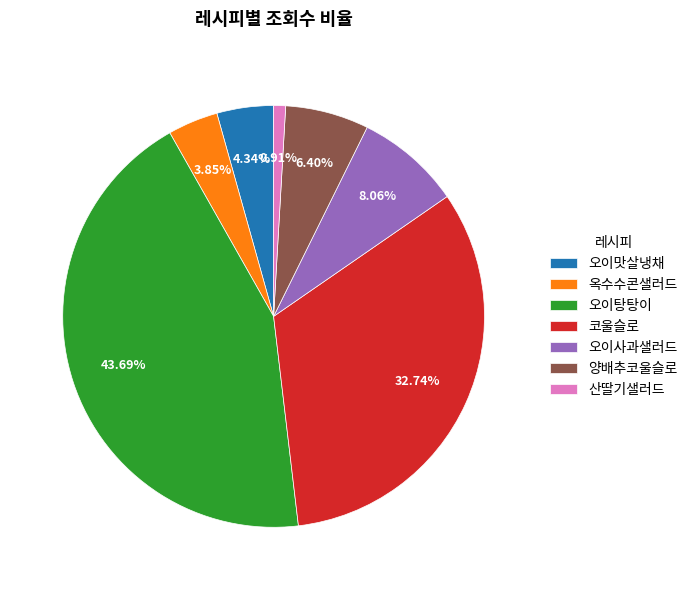

Which category has the smallest portion of the pie?

산딸기샐러드